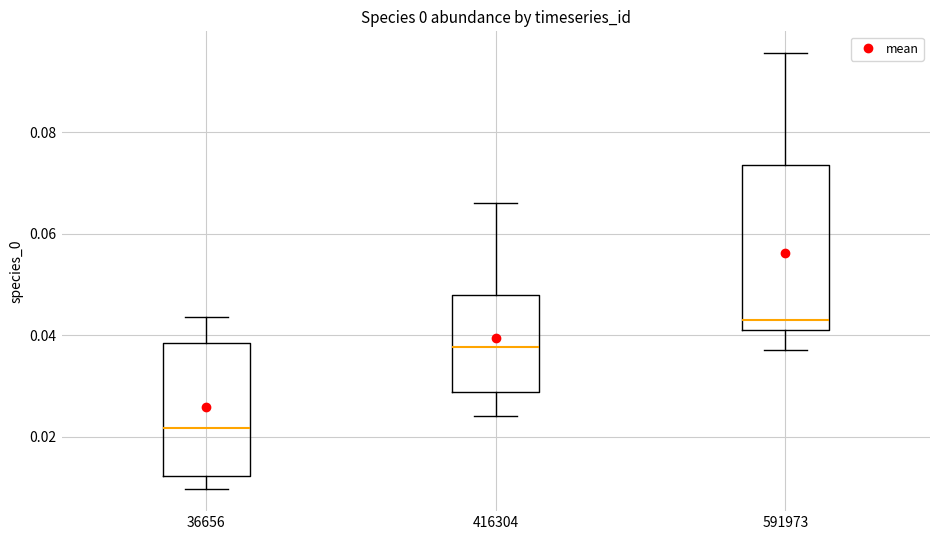

Reading left to right, read every box against the y-axis: the position of its median line, the range the box covers, and the ends of its whiskers. The values are not printed on the chart, so give them approximately, as read against the axis.

36656: median 0.022, box 0.012 to 0.038, whiskers 0.010 to 0.044
416304: median 0.038, box 0.028 to 0.048, whiskers 0.024 to 0.066
591973: median 0.042 (just above the box's lower edge), box 0.042 to 0.074, whiskers 0.038 to 0.096